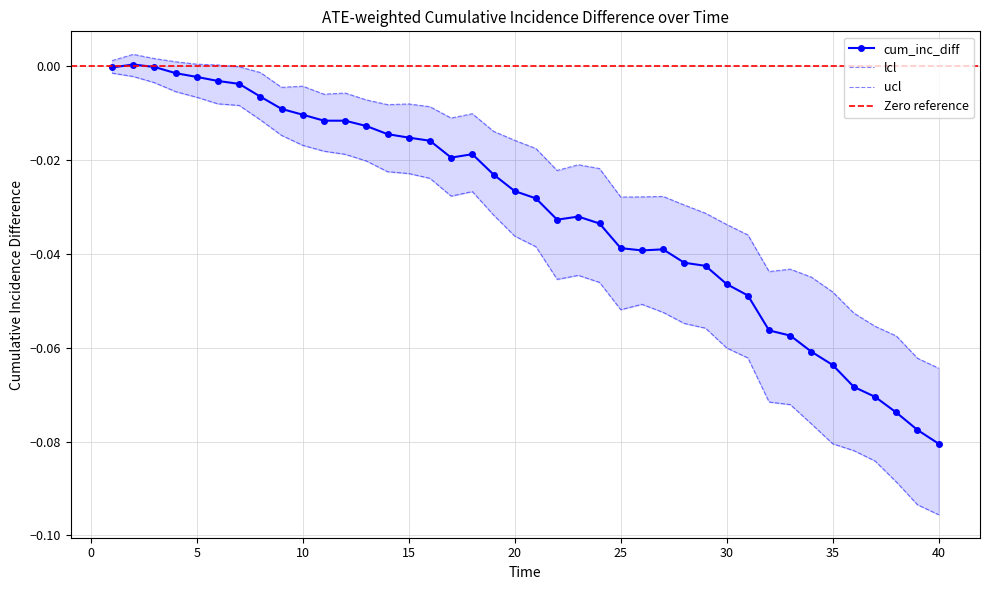

The cum_inc_diff series shows -0.0 at 5. True or false?

True